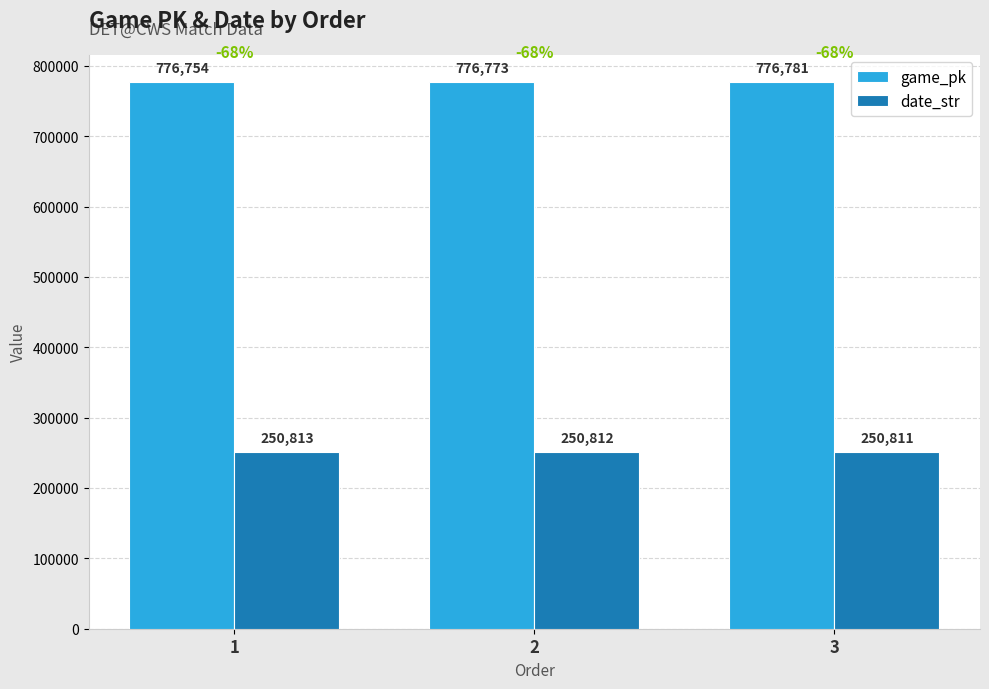

Reading left to right, transcribe all the data shown in this chart.

game_pk: 776754	776773	776781
date_str: 250813	250812	250811